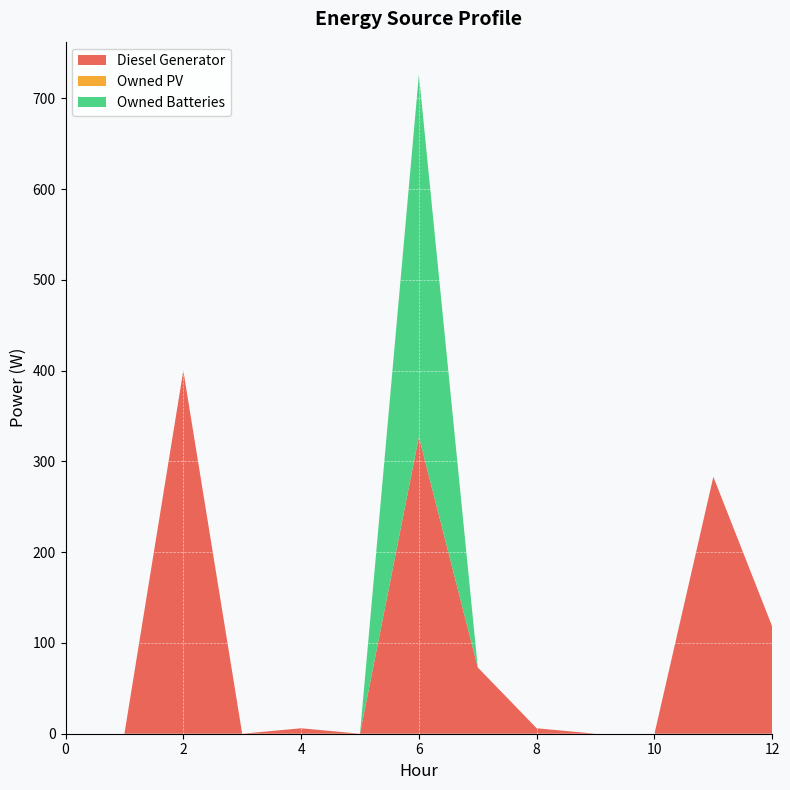

Reading left to right, extract all data points from this chart.

Diesel Generator: 0	0	400	0	6	0	327	73	6	0	0	283	118
Owned PV: 0	0	0	0	0	0	0	0	0	0	0	0	0
Owned Batteries: 0	0	0	0	0	0	399	0	0	0	0	0	0